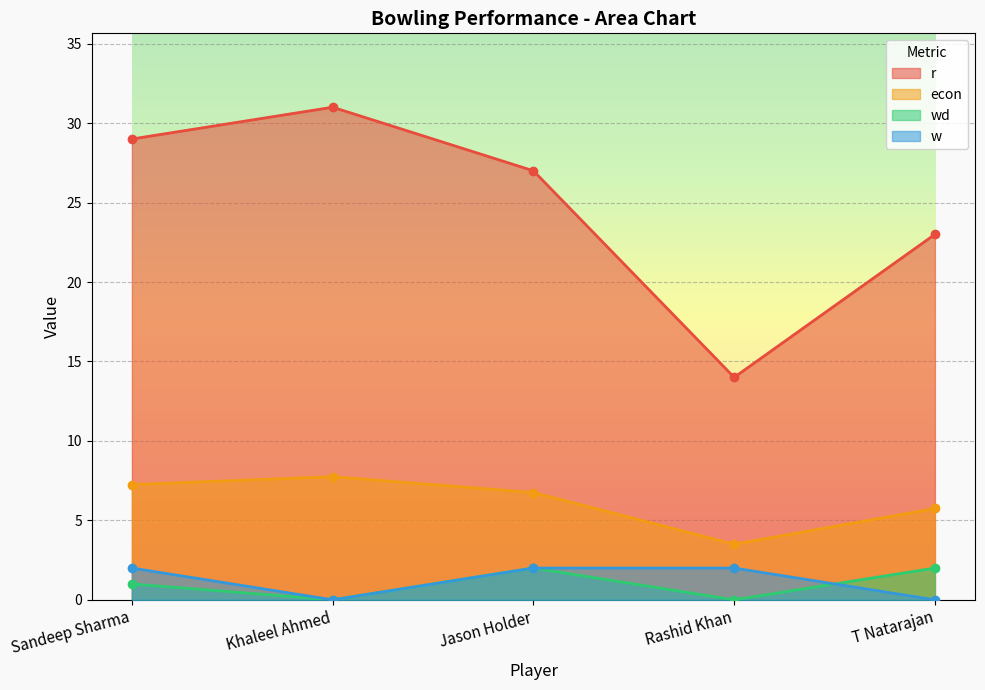

At which label is econ closest to 5?

T Natarajan